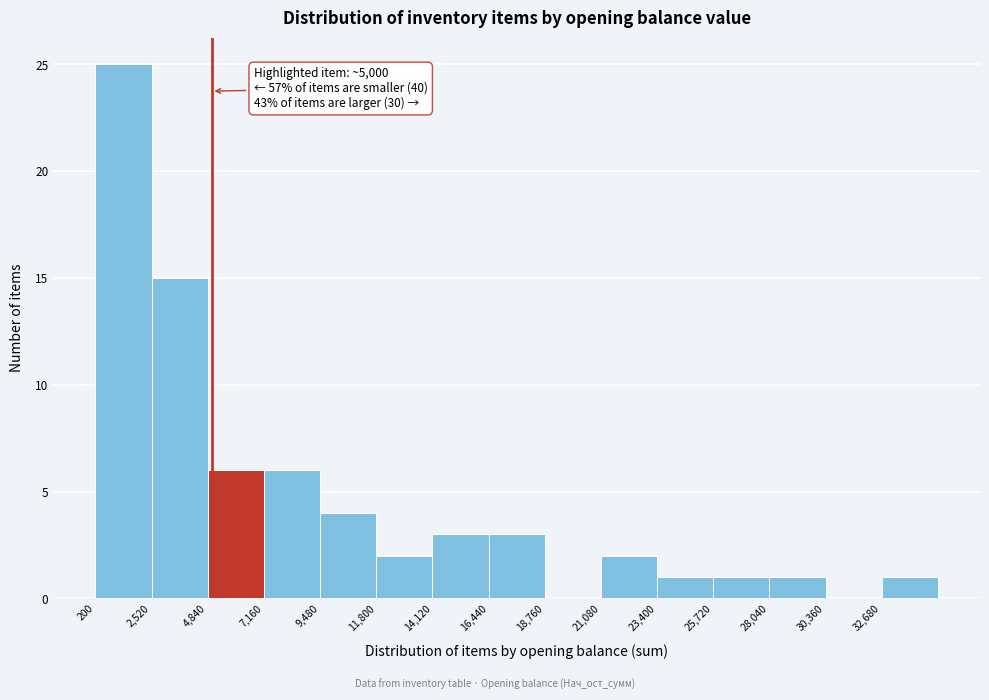

Which range on the x-axis has the tallest bar?

0 to 2500